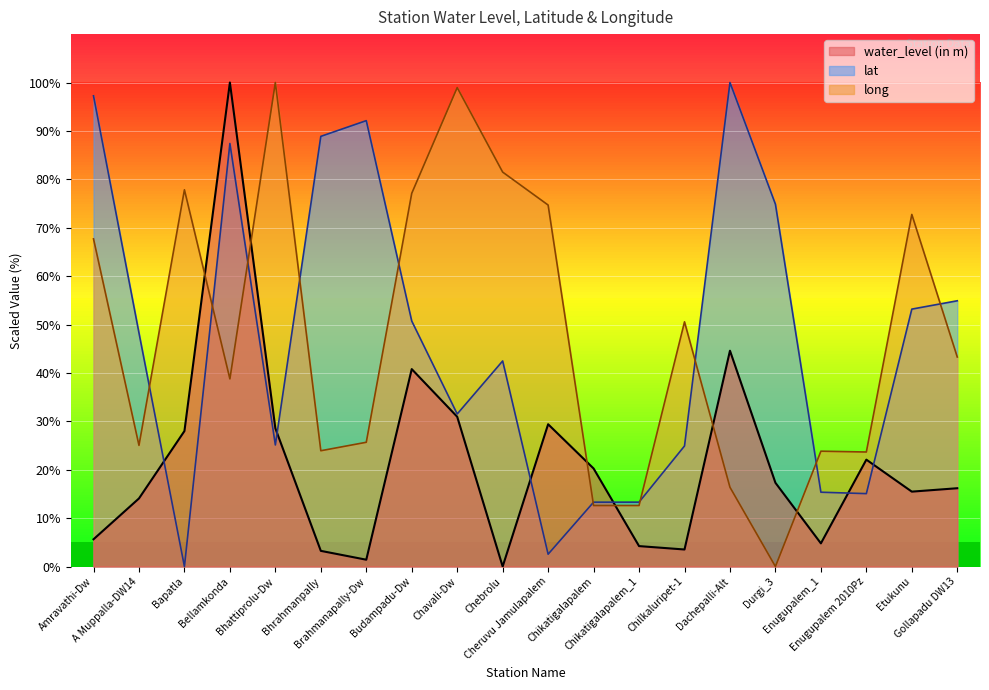

At Amravathi-Dw, list the series in order from largest to smallest.

lat, long, water_level (in m)